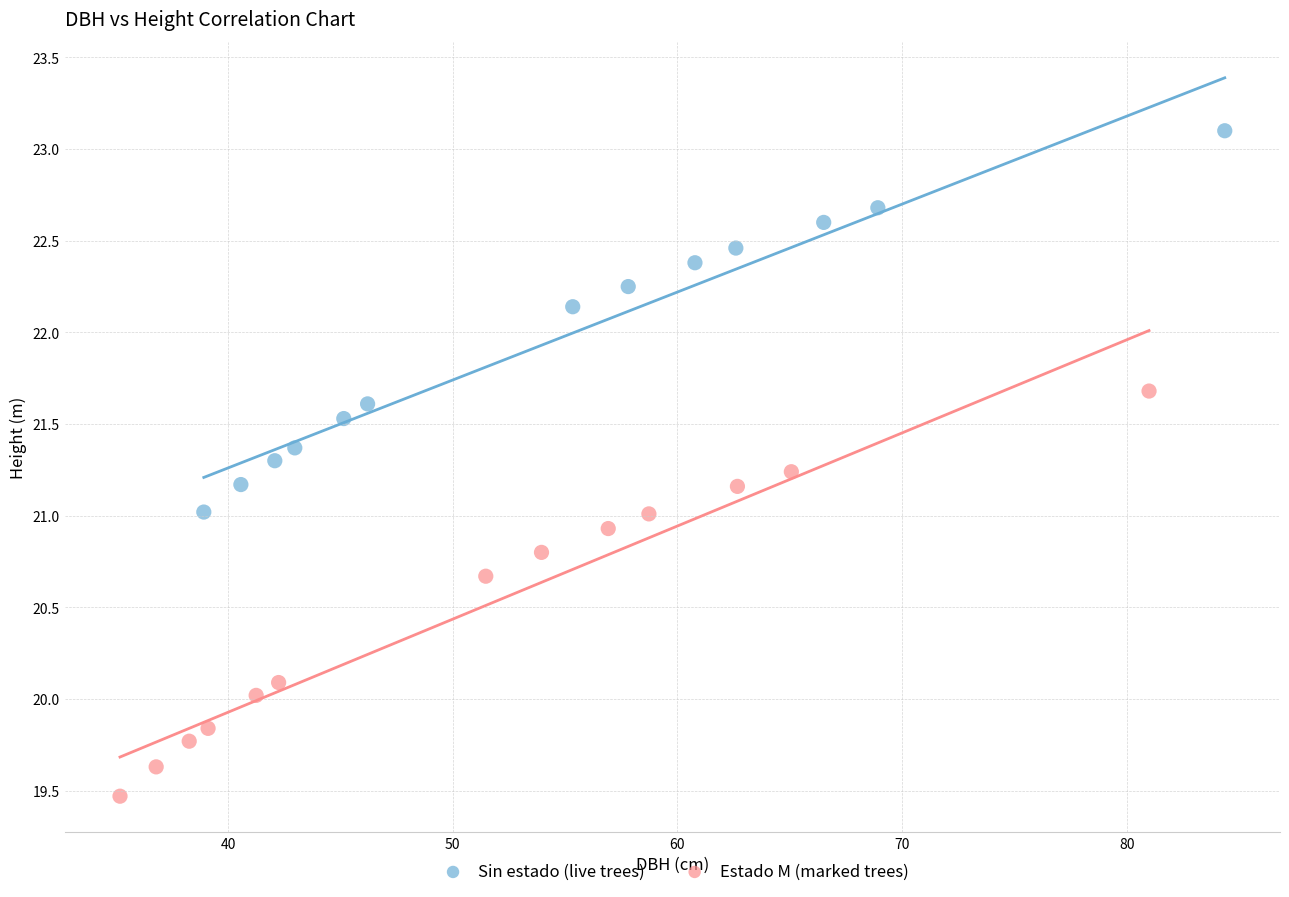

Which series has the widest spread of Y values?

Estado M (marked trees)